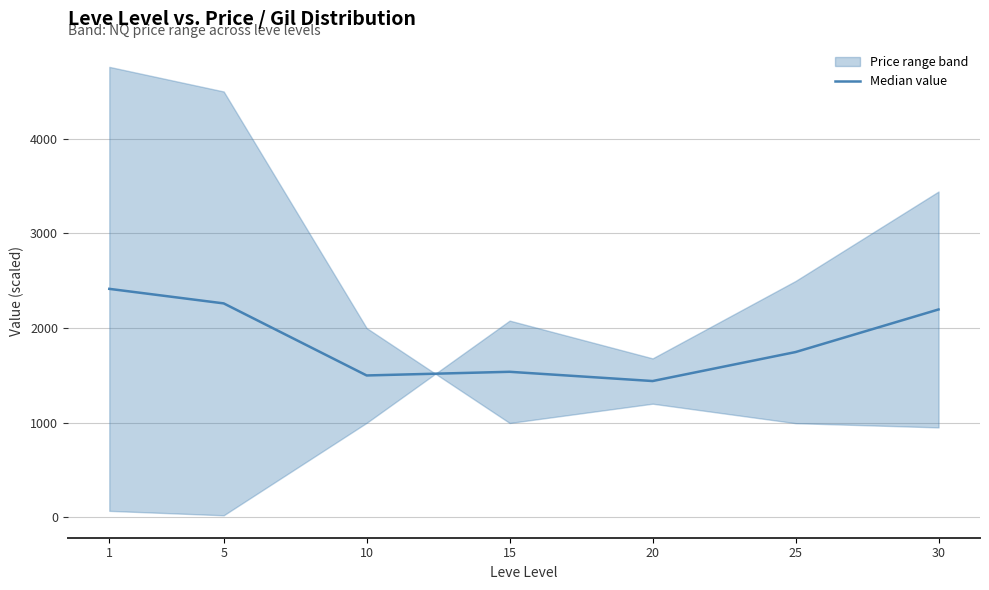

Reading left to right, transcribe all the data shown in this chart.

2414.5	2261.0	1499.5	1538.2	1440.5	1746.8	2196.8